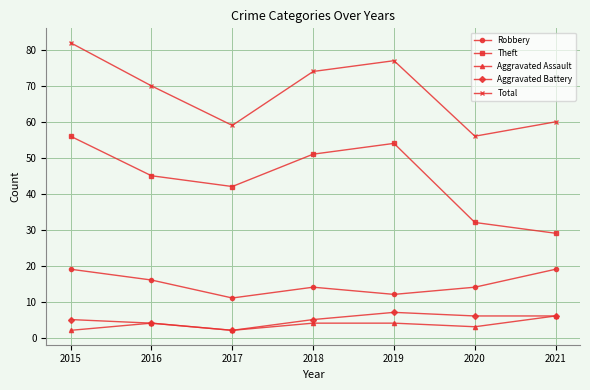

True or false: Theft has more than 0 interior local peaks.

True